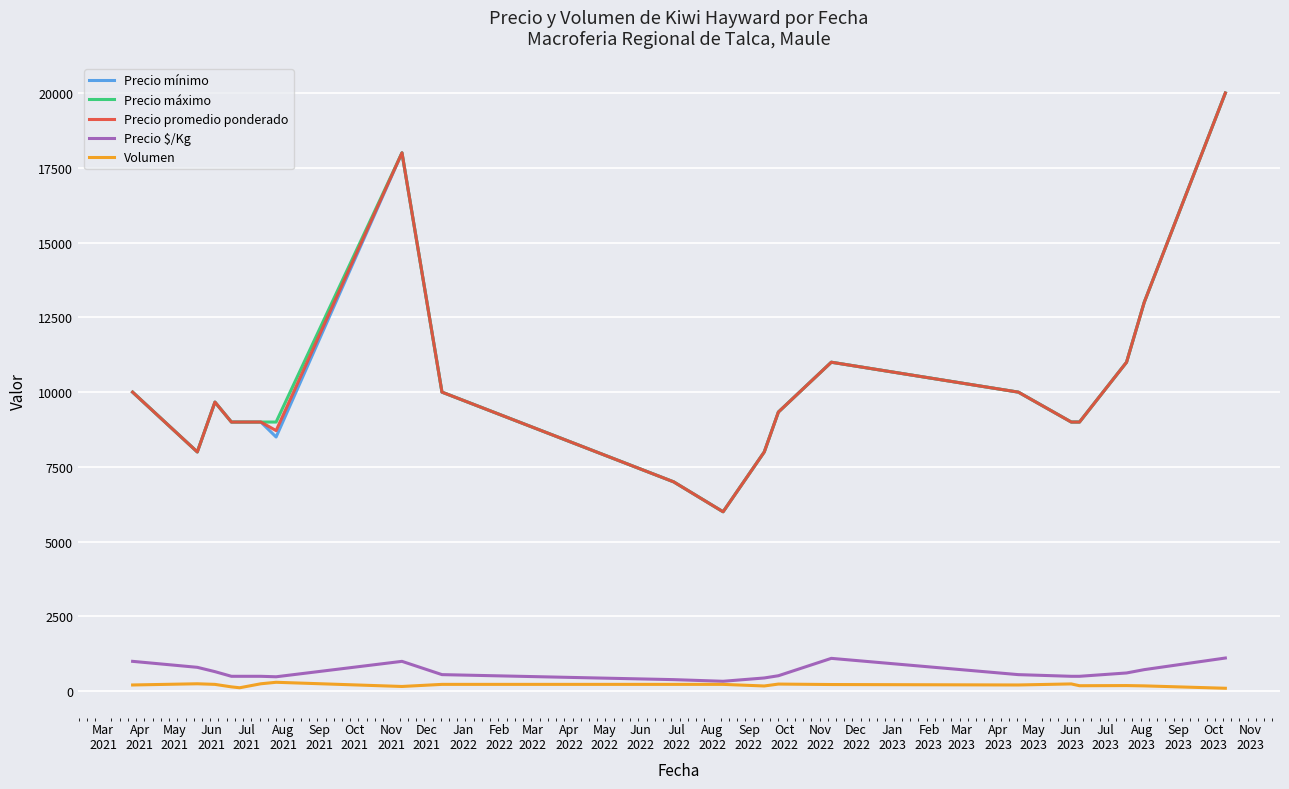

True or false: Volumen and Precio máximo cross at least once.

False